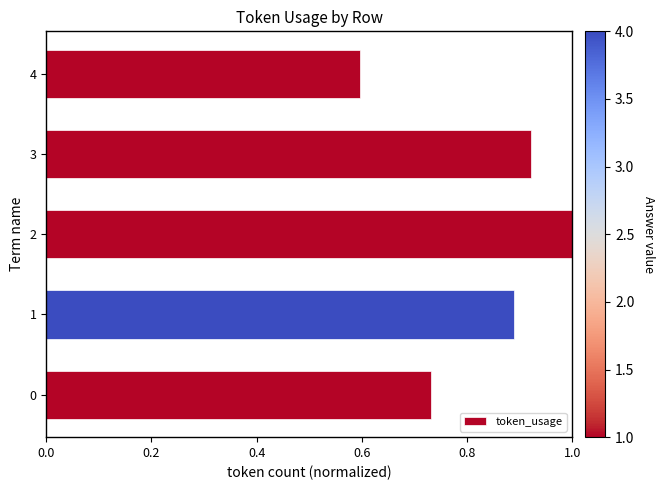

List the labels in order of value, smallest first.

4, 0, 1, 3, 2